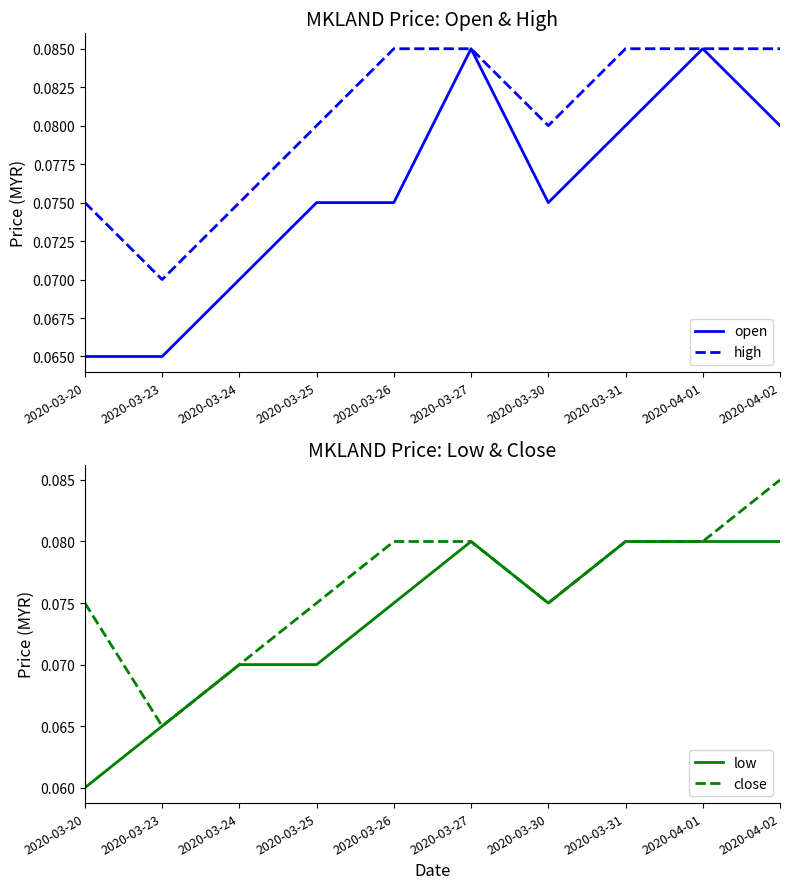

The high series shows 0.1 at 2020-04-02. True or false?

True